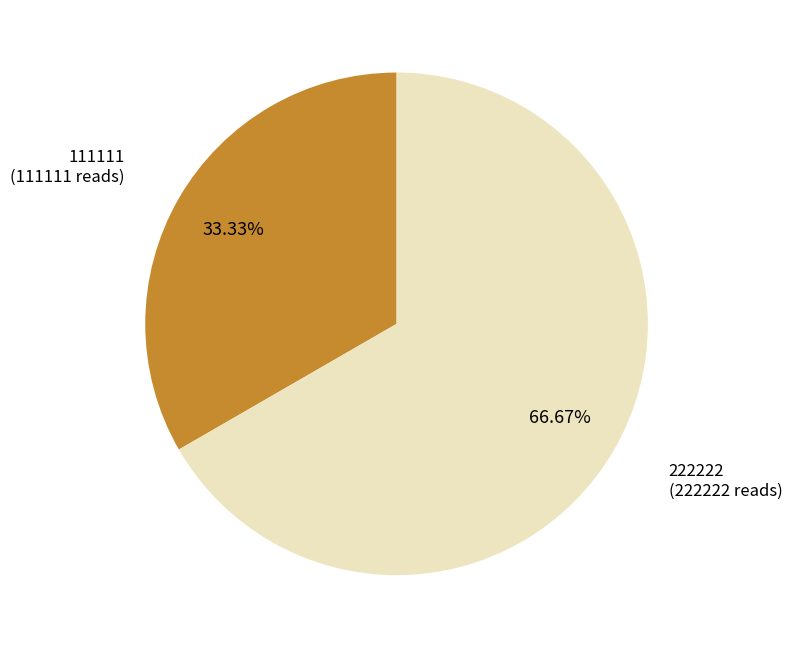

Count the number of slices in the pie.

2